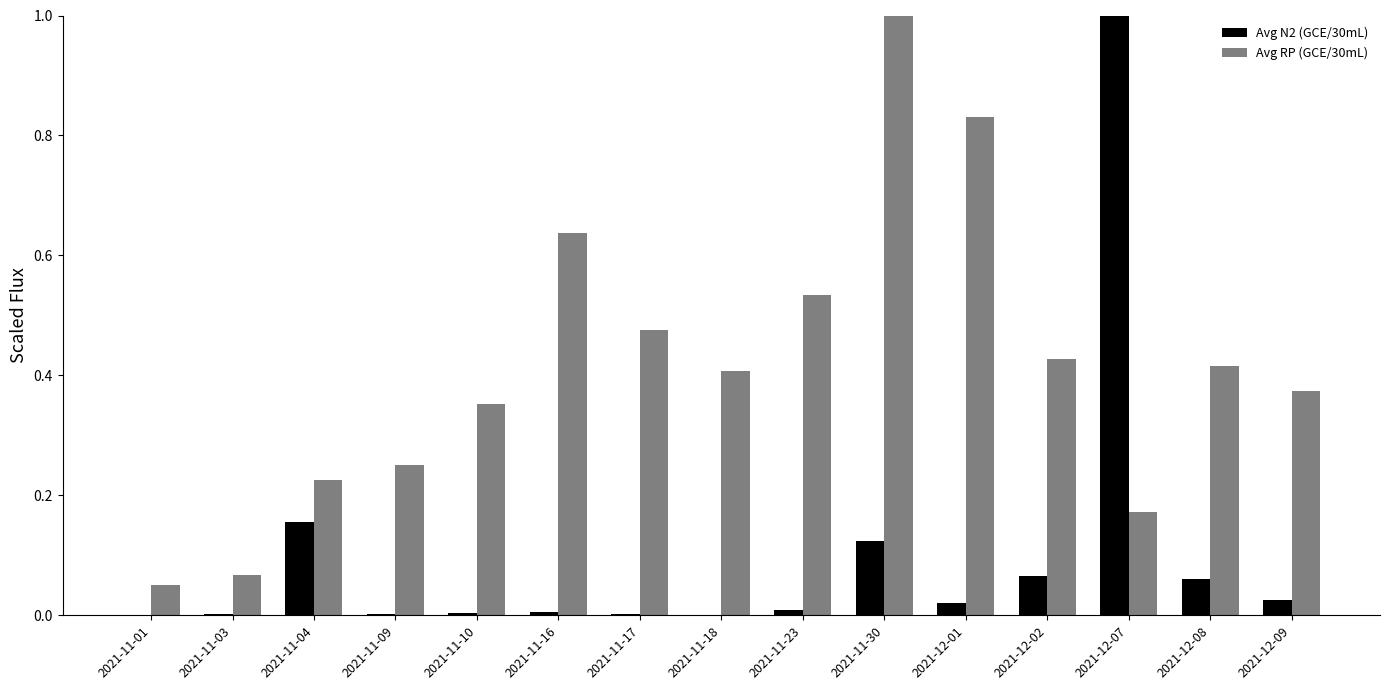

Is the value of Avg N2 (GCE/30mL) at 2021-12-07 greater than the value of Avg RP (GCE/30mL) at 2021-11-03?

Yes